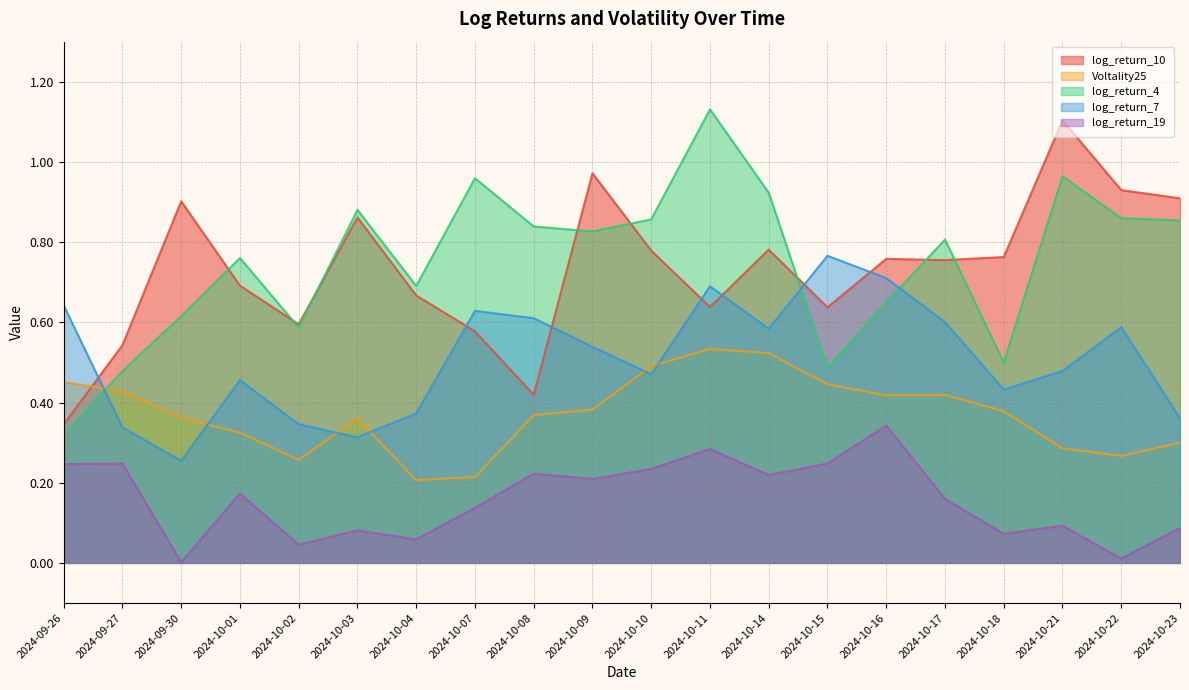

What is the difference between the Voltality25 values at 2024-09-30 and 2024-10-02?

0.1